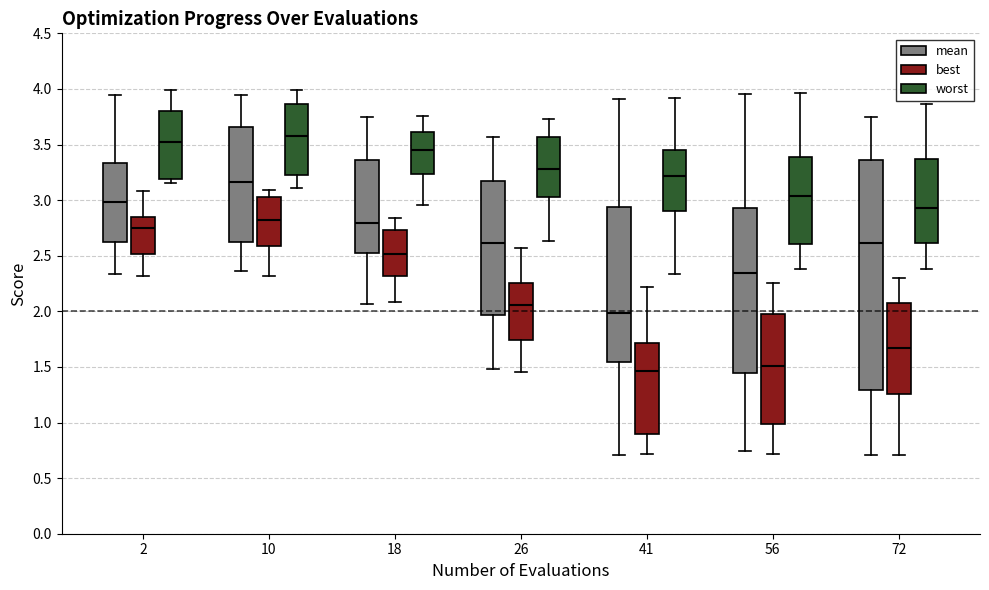

Comparing the boxes themselves (not the whiskers), which one is the tallest?

72 (mean)